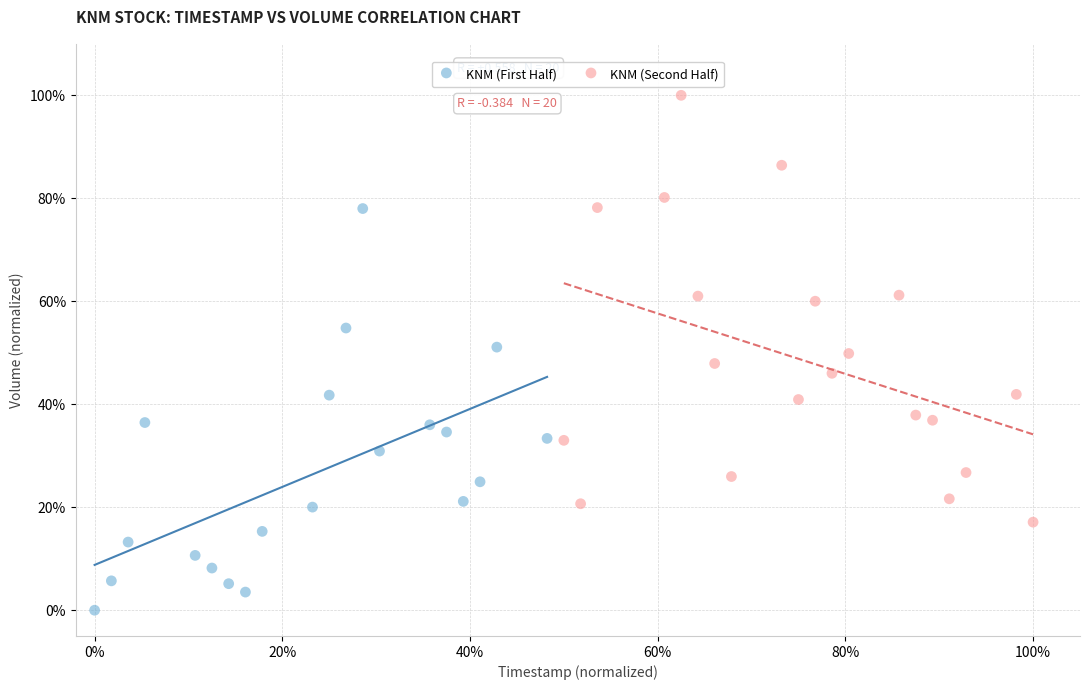

Which series contains the lowest Y value?

KNM (First Half)